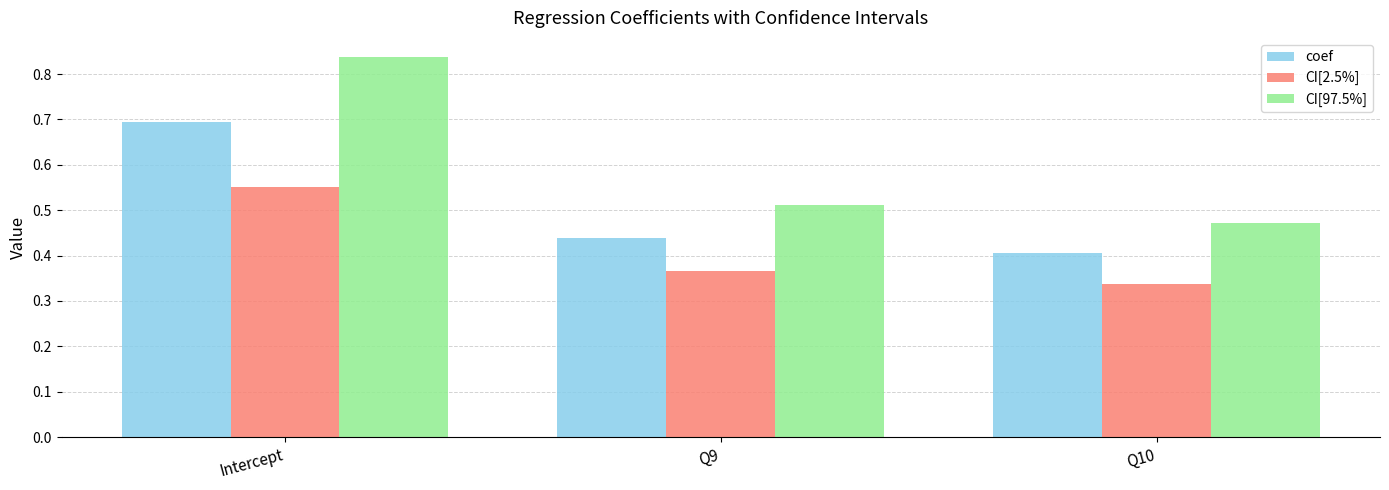

Rank the series by their average value, from highest to lowest.

CI[97.5%], coef, CI[2.5%]